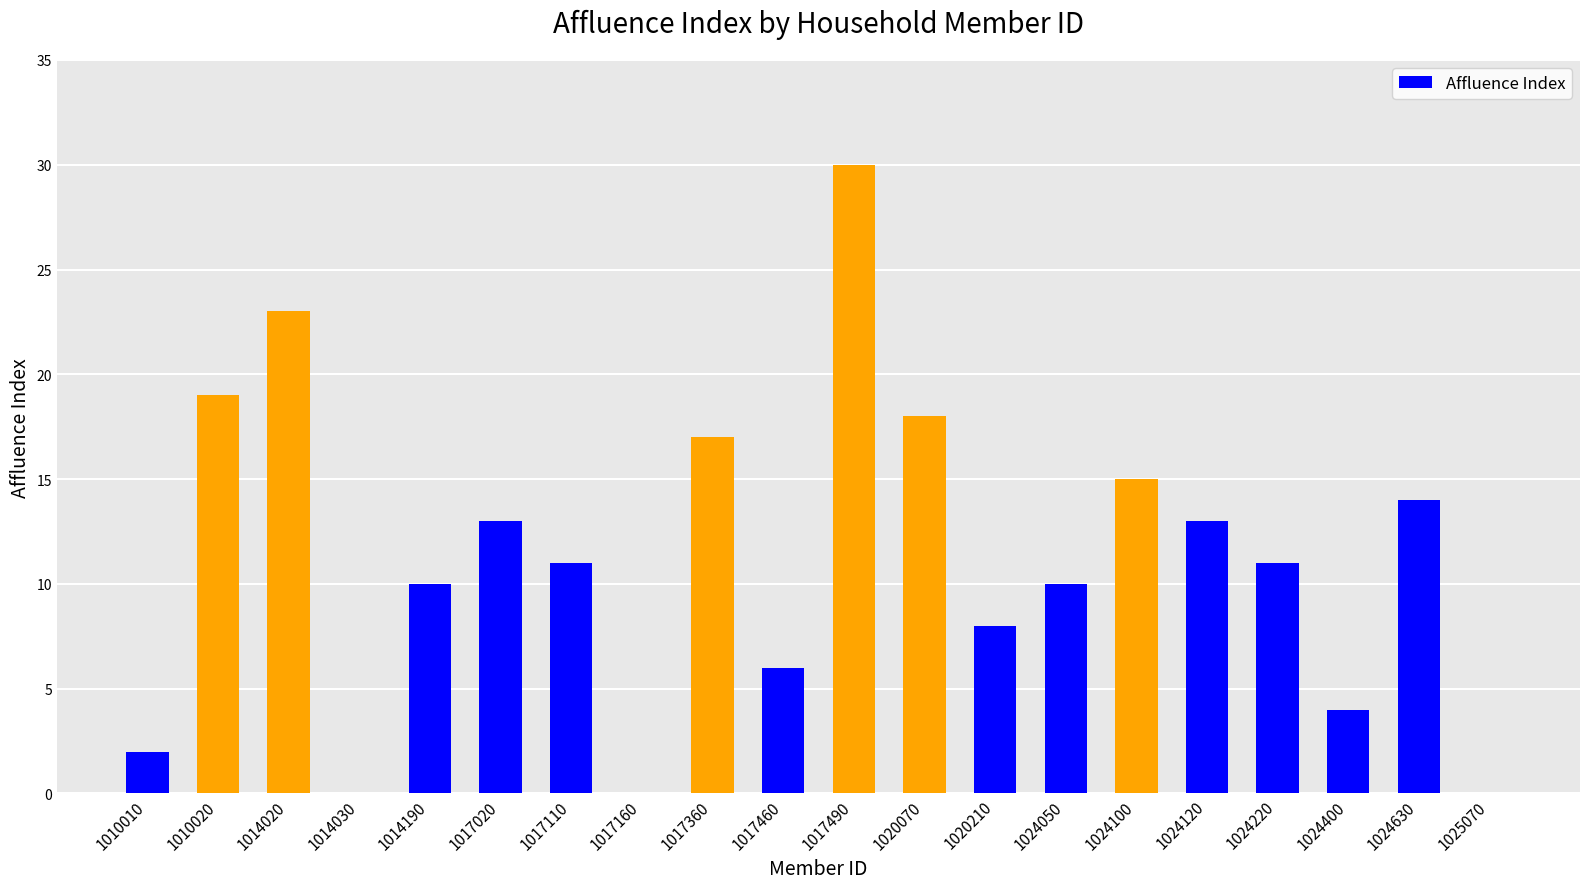

Reading right to left, transcribe all the data shown in this chart.

1025070=0	1024630=14	1024400=4	1024220=11	1024120=13	1024100=15	1024050=10	1020210=8	1020070=18	1017490=30	1017460=6	1017360=17	1017160=0	1017110=11	1017020=13	1014190=10	1014030=0	1014020=23	1010020=19	1010010=2